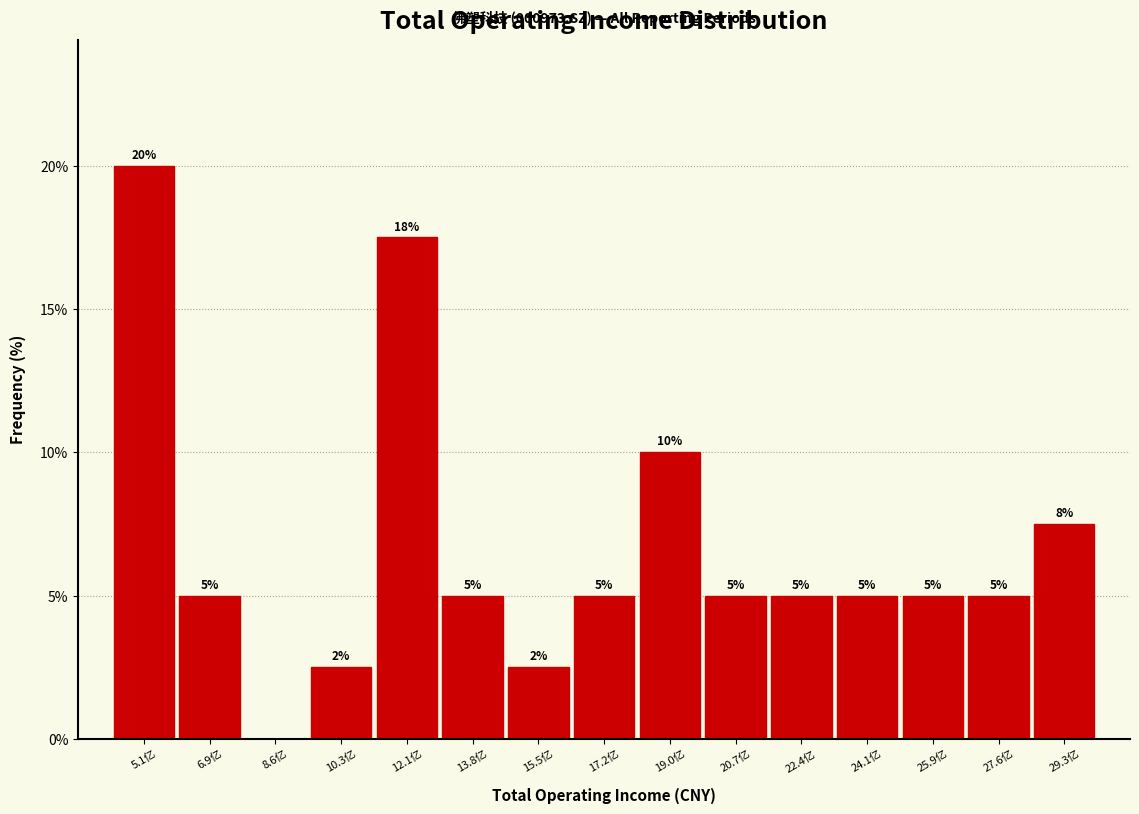

Where is the data nearest to the value 10?

19.0亿